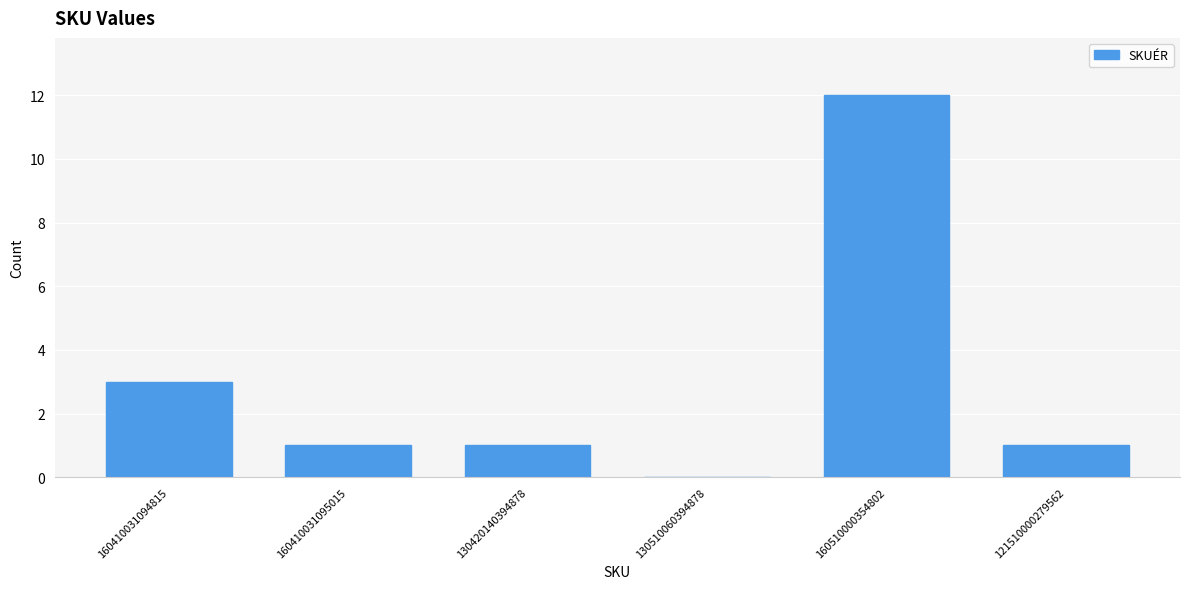

Which has a higher value, 160410031094815 or 160410031095015?

160410031094815